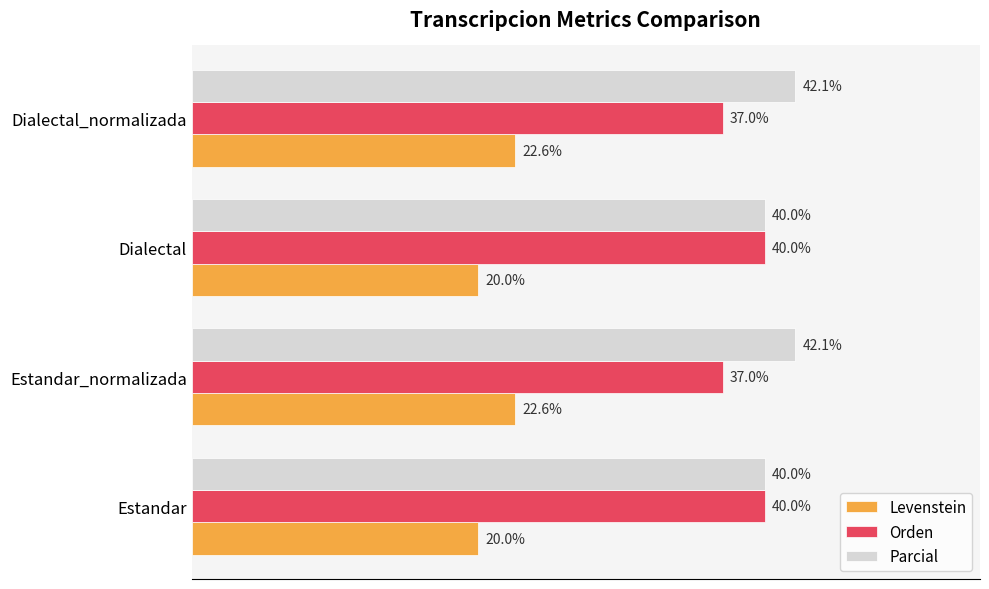

Which series has the largest range (max minus min)?

Orden